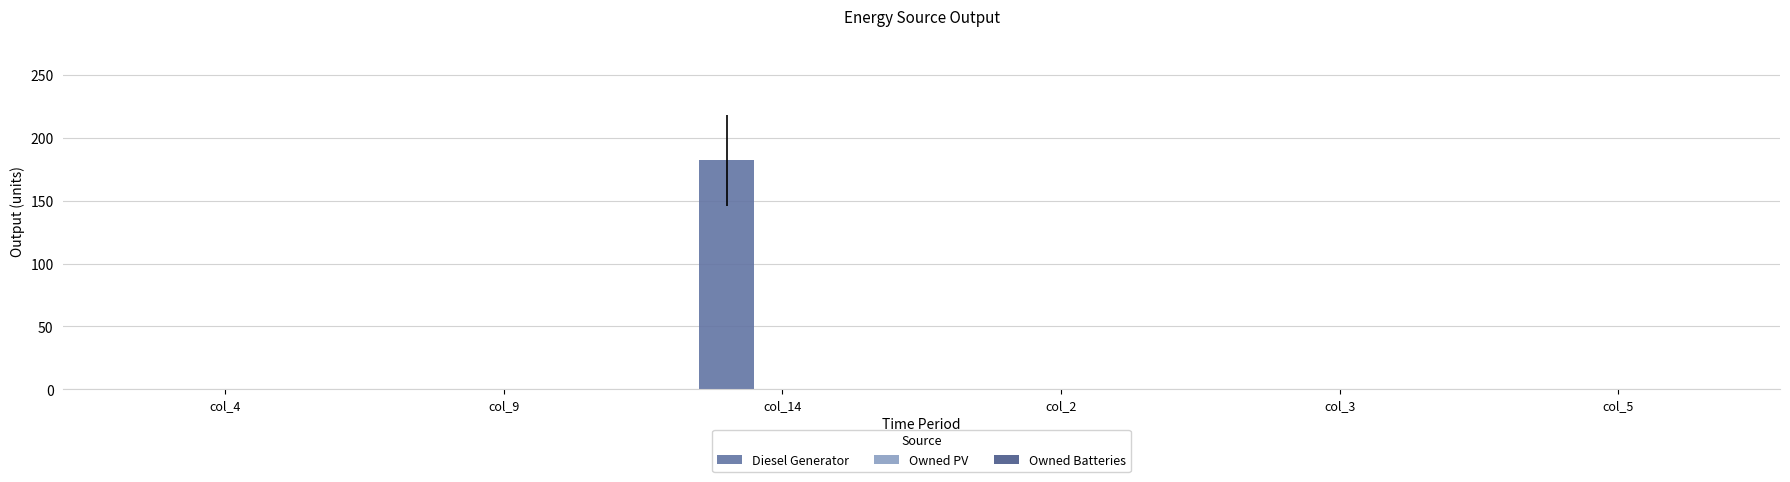

Reading left to right, what are all the values shown in this chart?

col_4=0	col_9=0	col_14=182	col_2=0	col_3=0	col_5=0